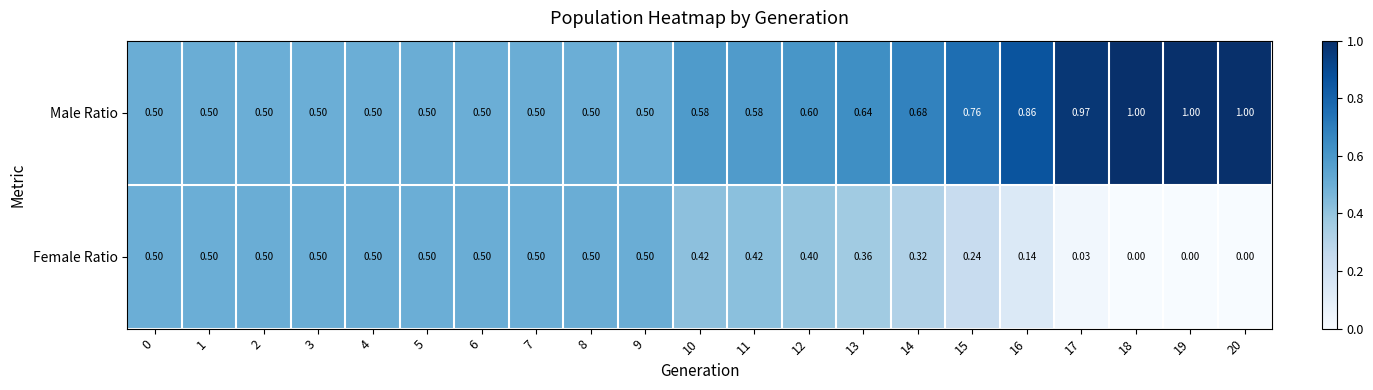

List the series in order of their overall mean, highest first.

Male Ratio, Female Ratio